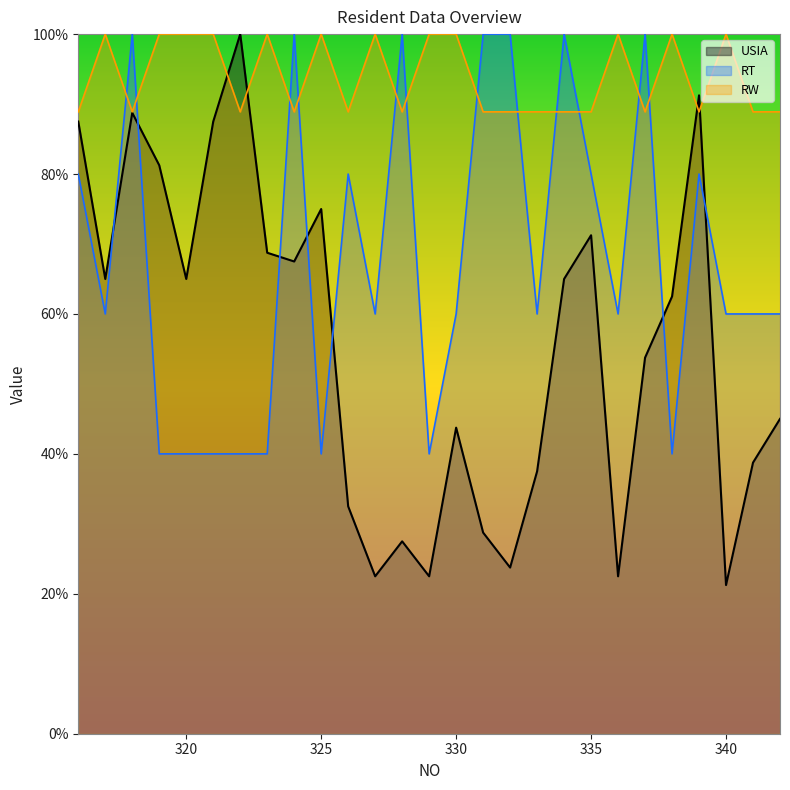

What is the difference between the maximum and minimum values in the RW series?

11.1